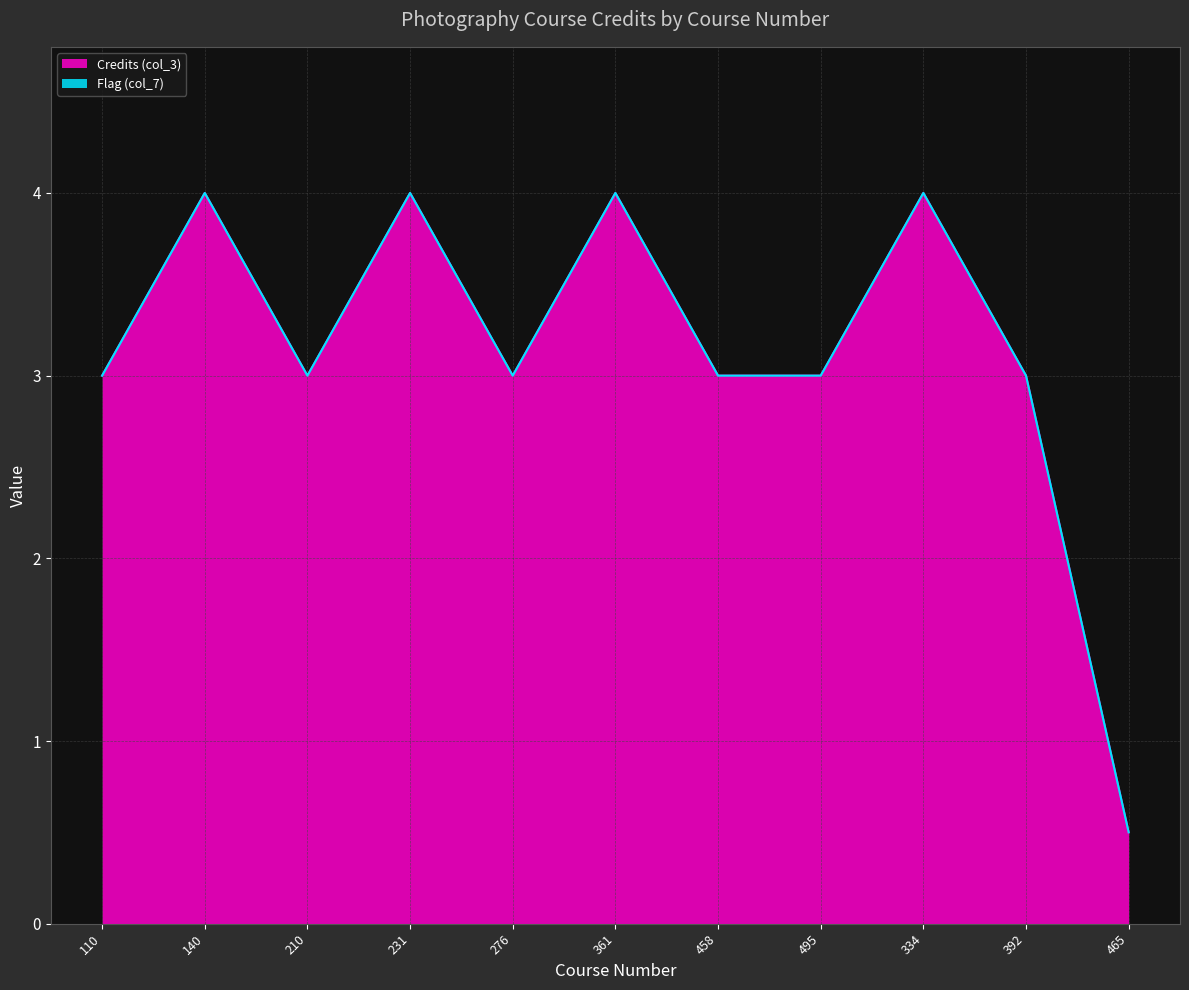

List the labels in order of value, largest first.

140, 231, 361, 334, 110, 210, 276, 458, 495, 392, 465